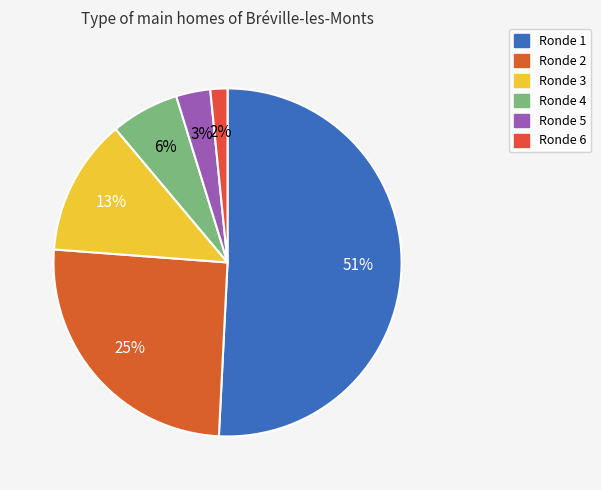

Count the number of slices in the pie.

6